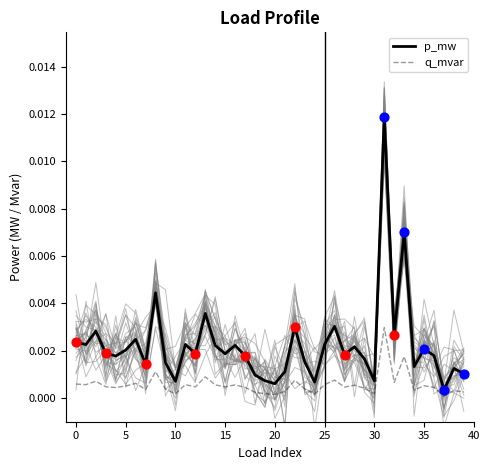

Which series has the widest spread of Y values?

p_mw